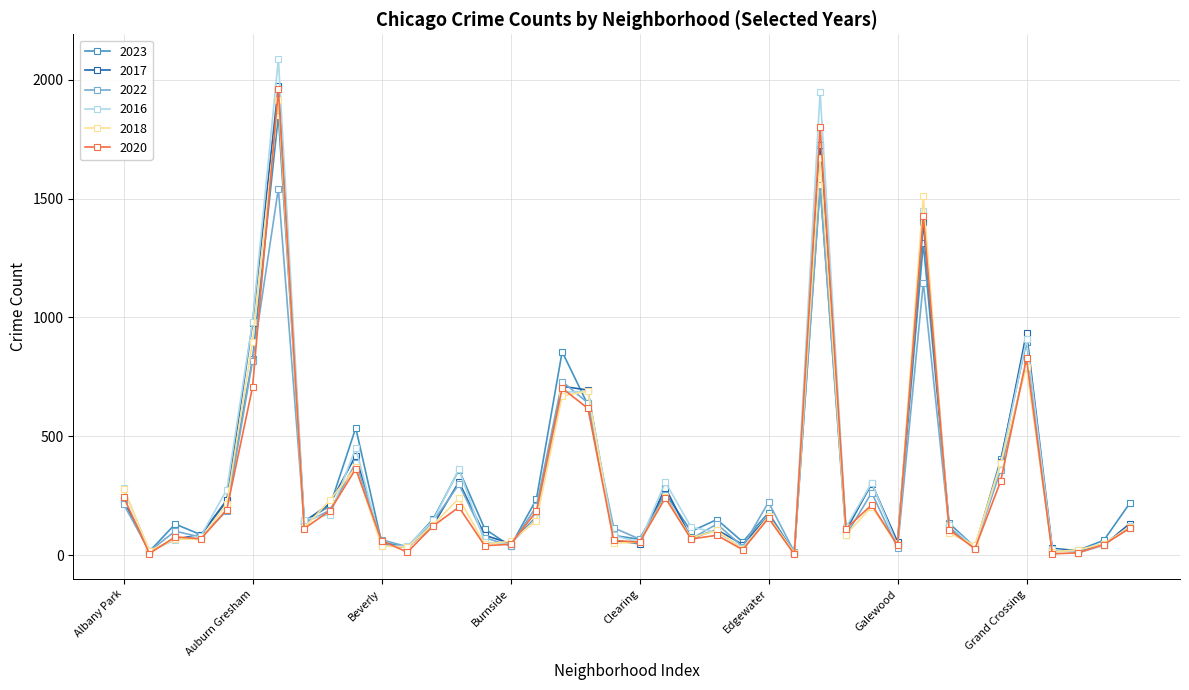

What is the greatest value displayed?

2086